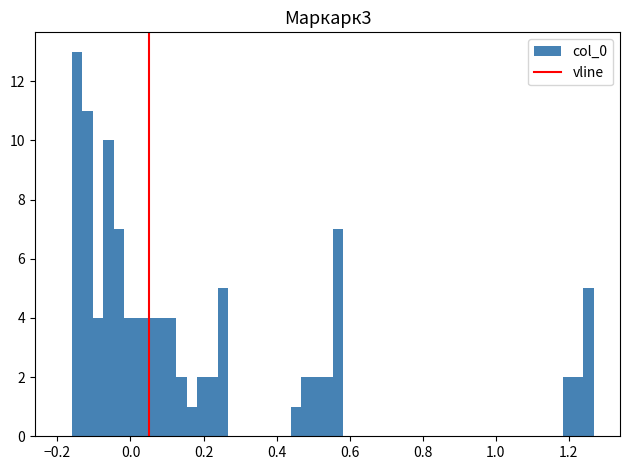

Around what value on the x-axis is the tallest bar? Give the approximate position of its centre, as read against the axis.

-0.14